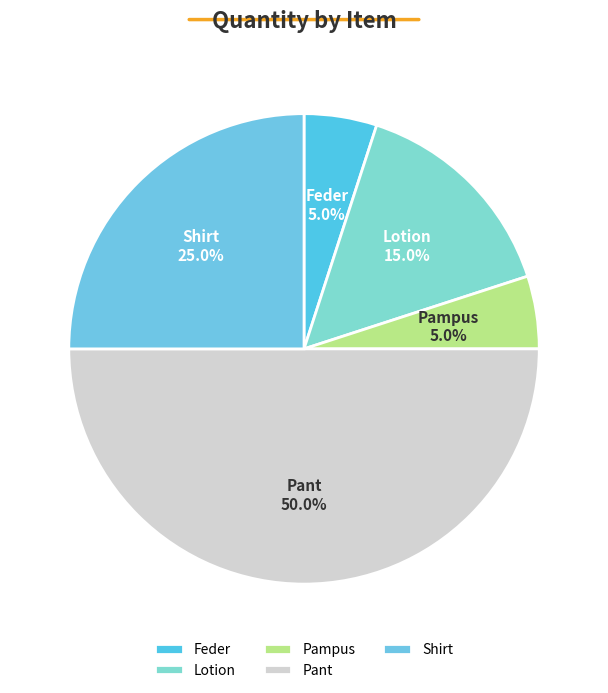

How many slices are in this pie chart?

5